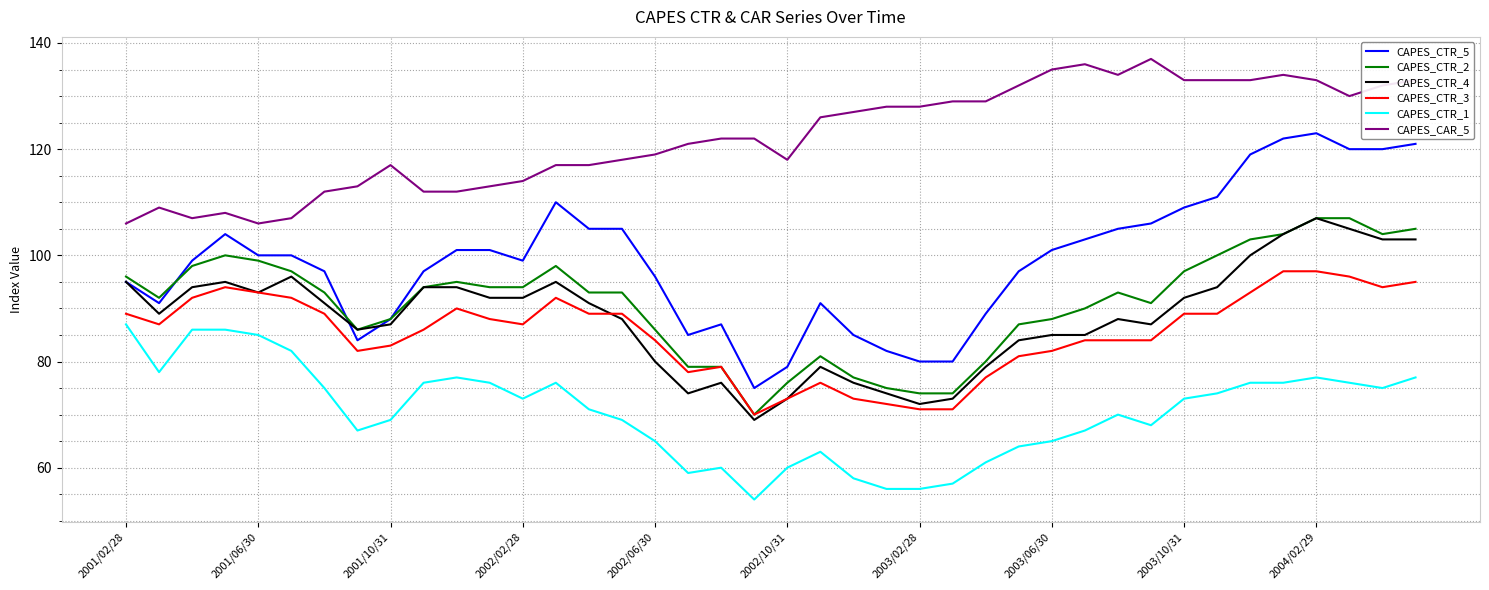

True or false: CAPES_CTR_1 and CAPES_CTR_4 intersect in this chart.

False